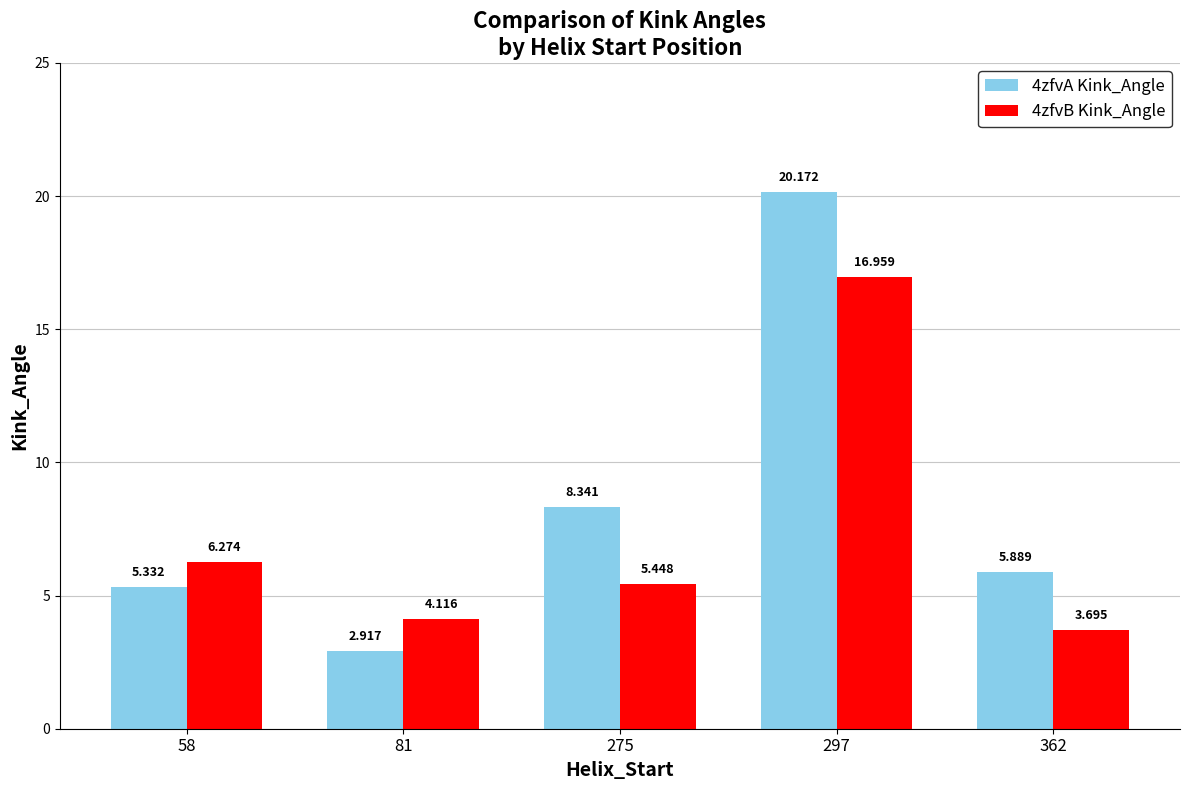

At 297, list the series in order from largest to smallest.

4zfvA Kink_Angle, 4zfvB Kink_Angle